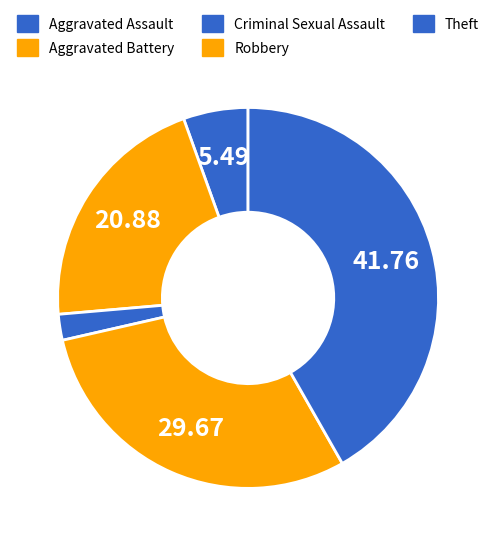

How many segments does this pie chart have?

5